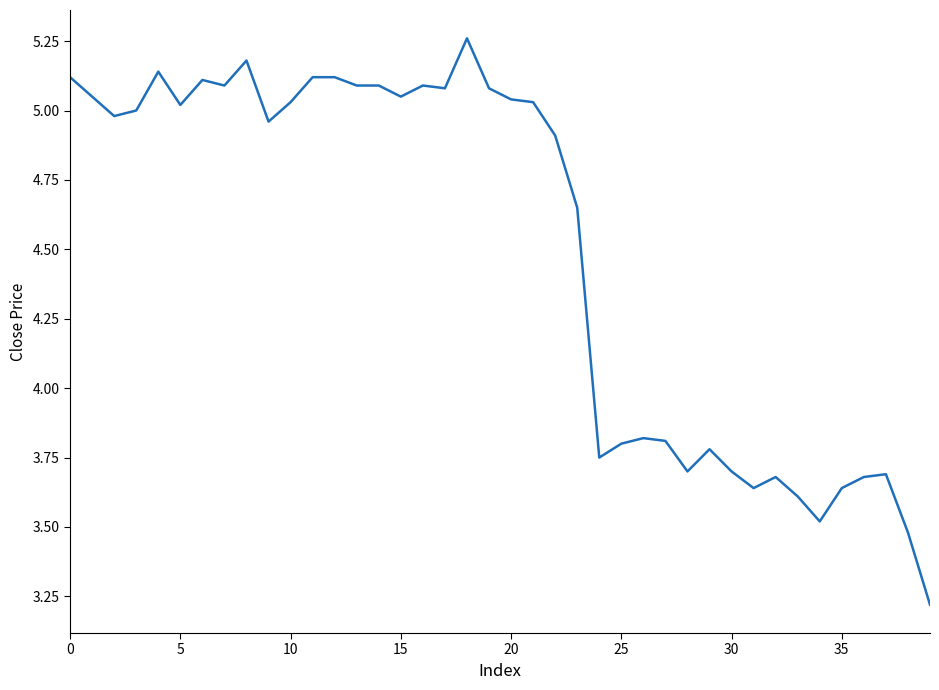

What is the difference between the maximum and minimum values?

2.0